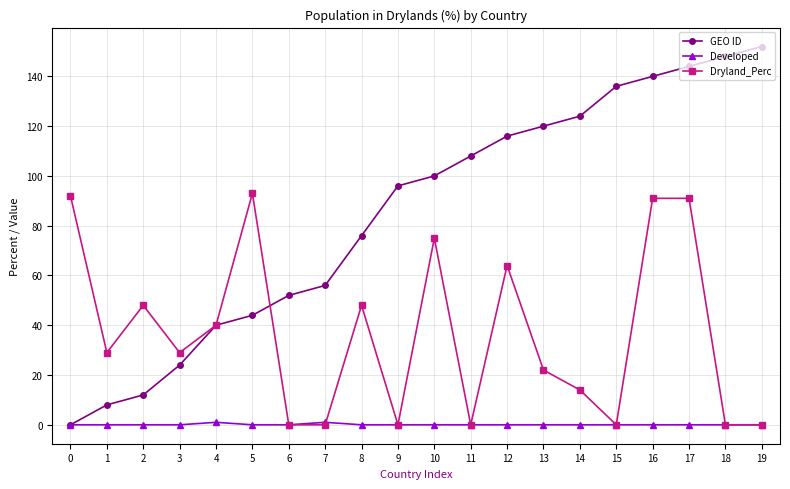

Rank the categories by GEO ID value from lowest to highest.

0, 1, 2, 3, 4, 5, 6, 7, 8, 9, 10, 11, 12, 13, 14, 15, 16, 17, 18, 19